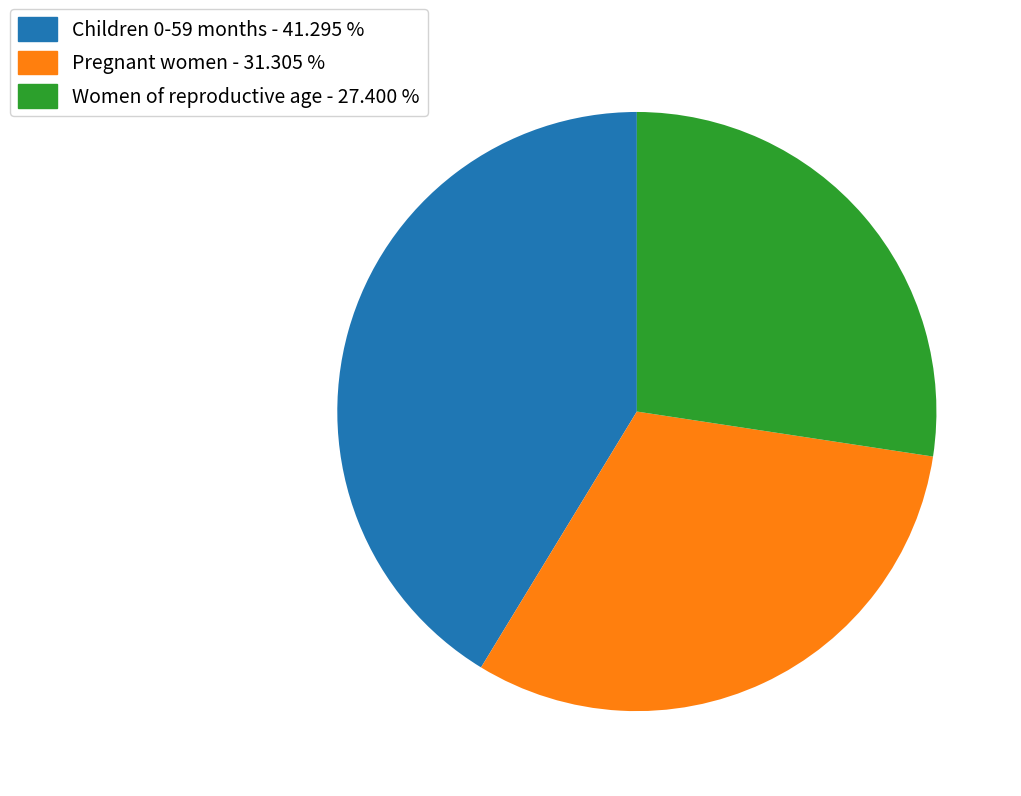

The Children 0-59 months slice represents 50% of the pie. True or false?

False